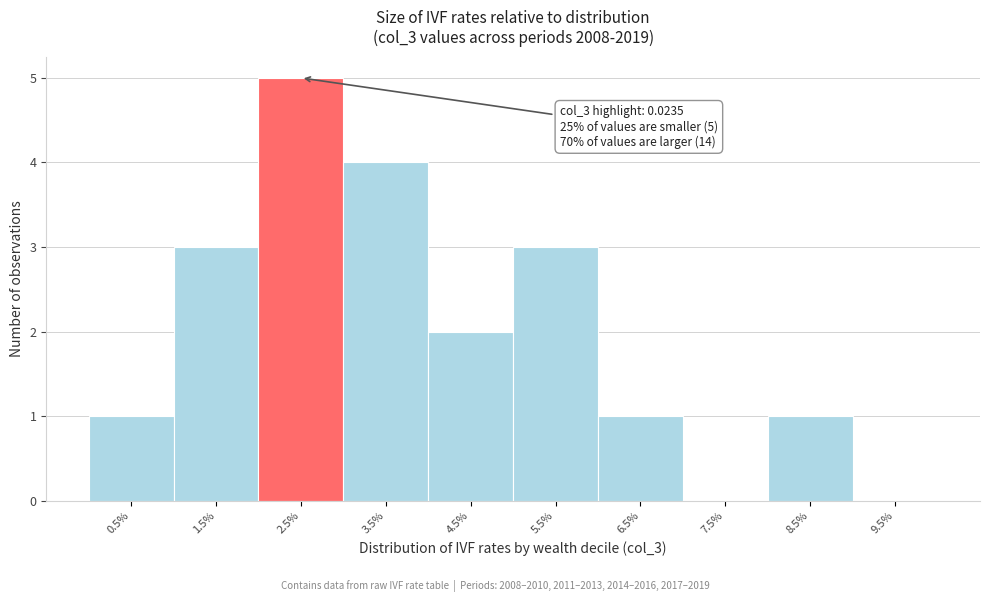

Reading left to right, extract all data points from this chart.

0.5%=1	1.5%=3	2.5%=5	3.5%=4	4.5%=2	5.5%=3	6.5%=1	7.5%=0	8.5%=1	9.5%=0